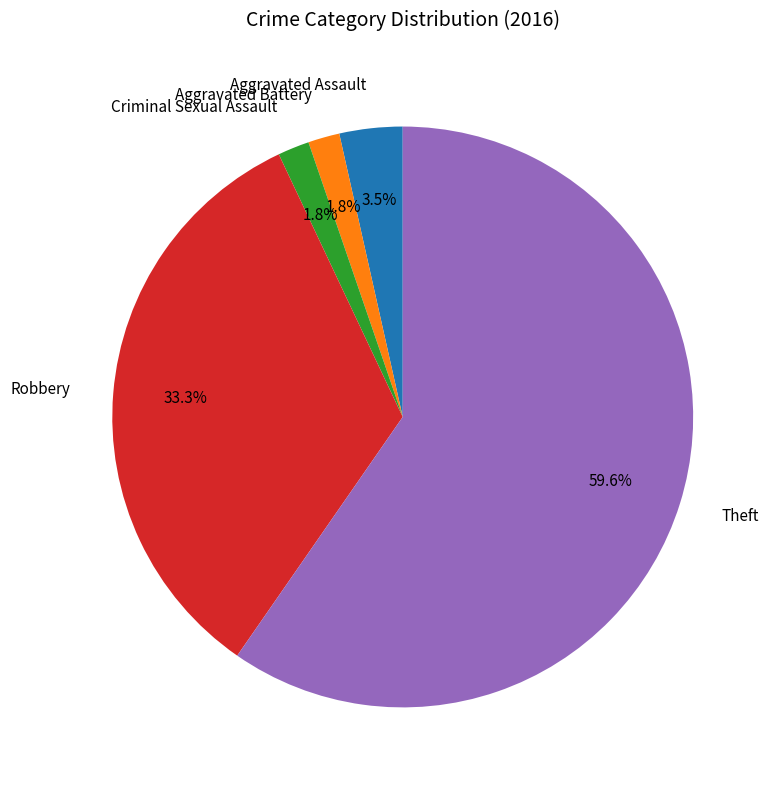

What percentage is the Robbery slice, to the nearest percent?

33%